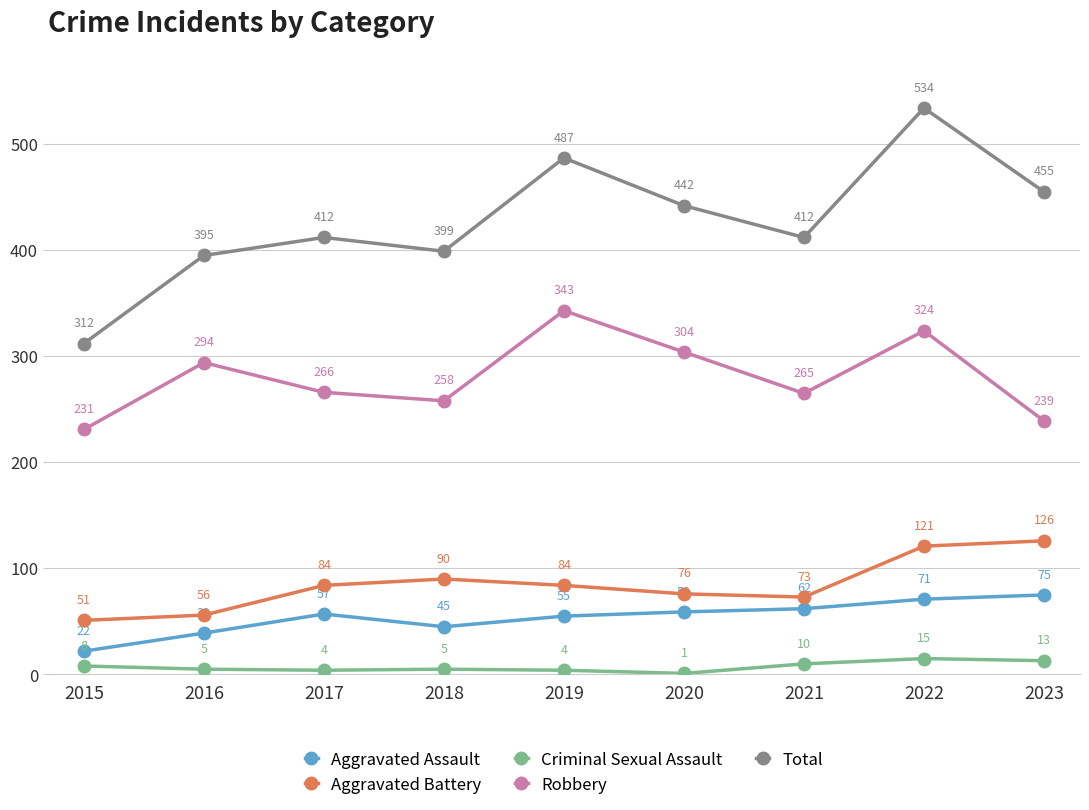

What is the spread (max minus min) of values at 2022?

519